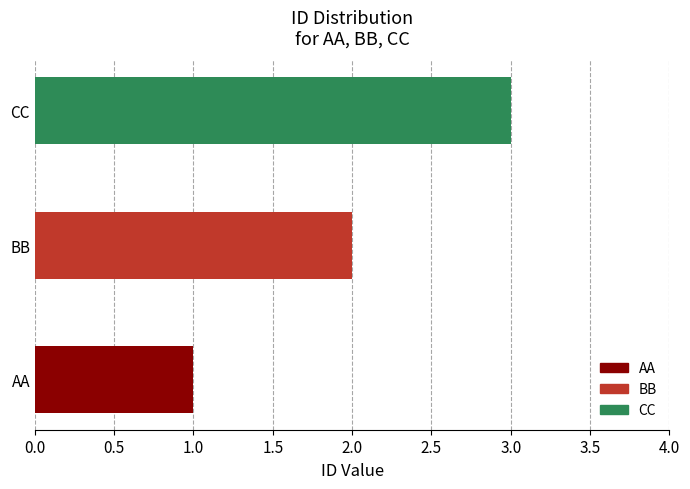

How many categories are shown in the chart?

3